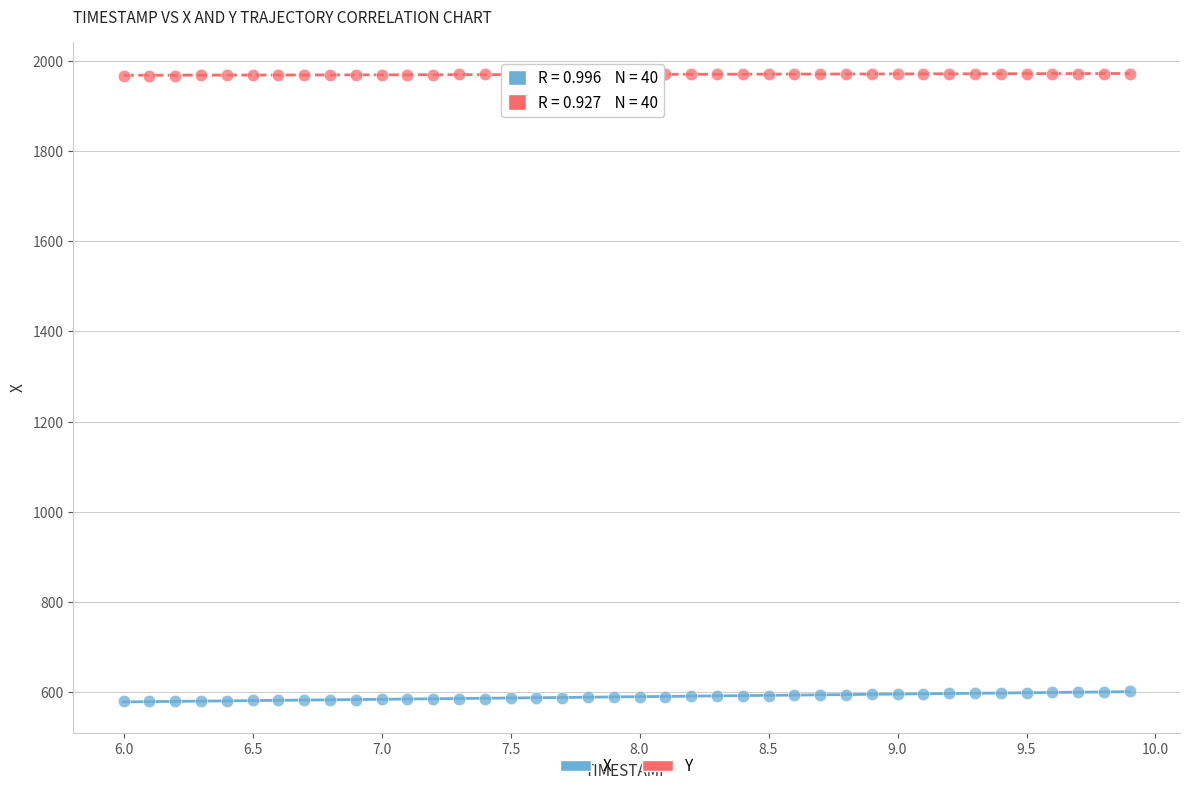

What are all the series names shown in the legend?

X, Y